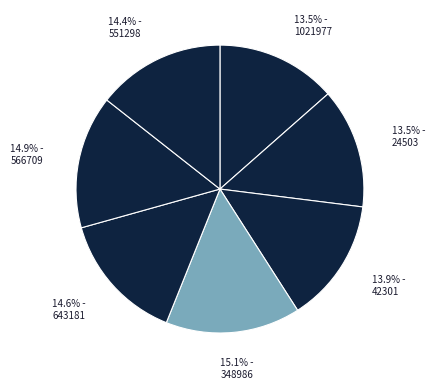

Does 551298 represent more than half of the total?

No